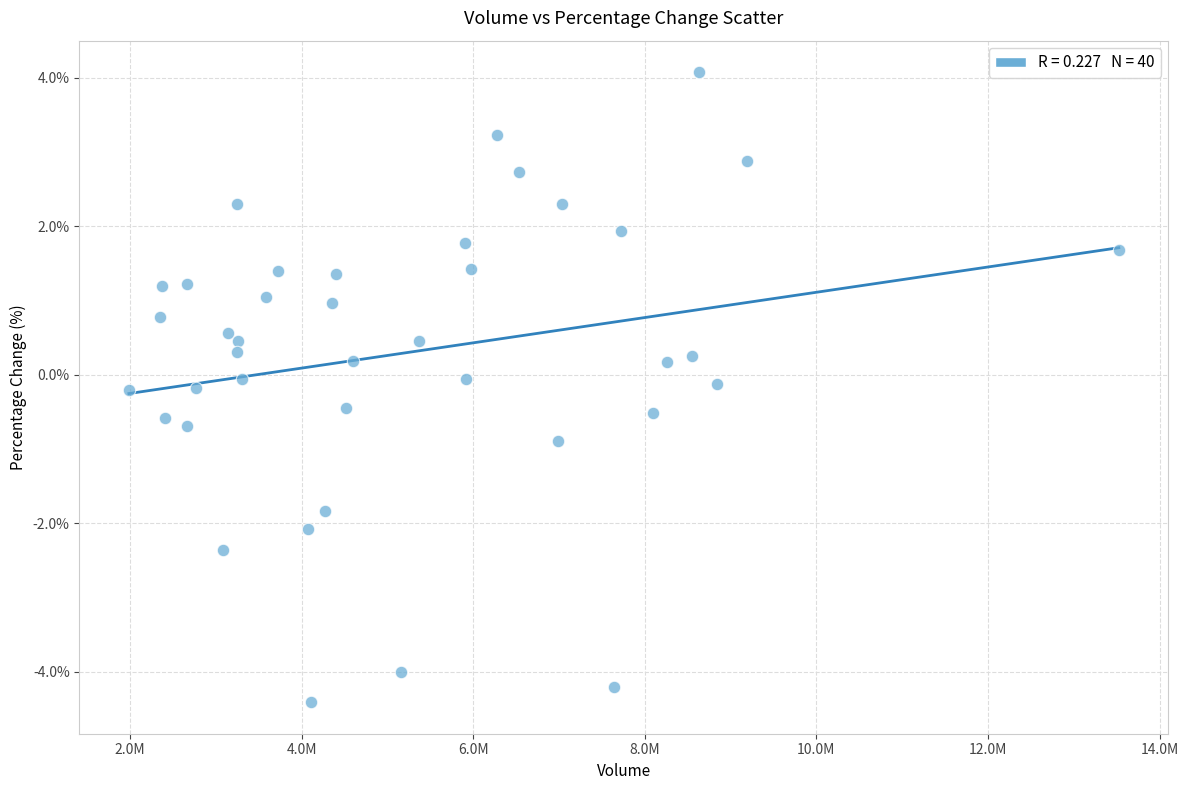

What is the range of X values (max minus min)?

11537681.0